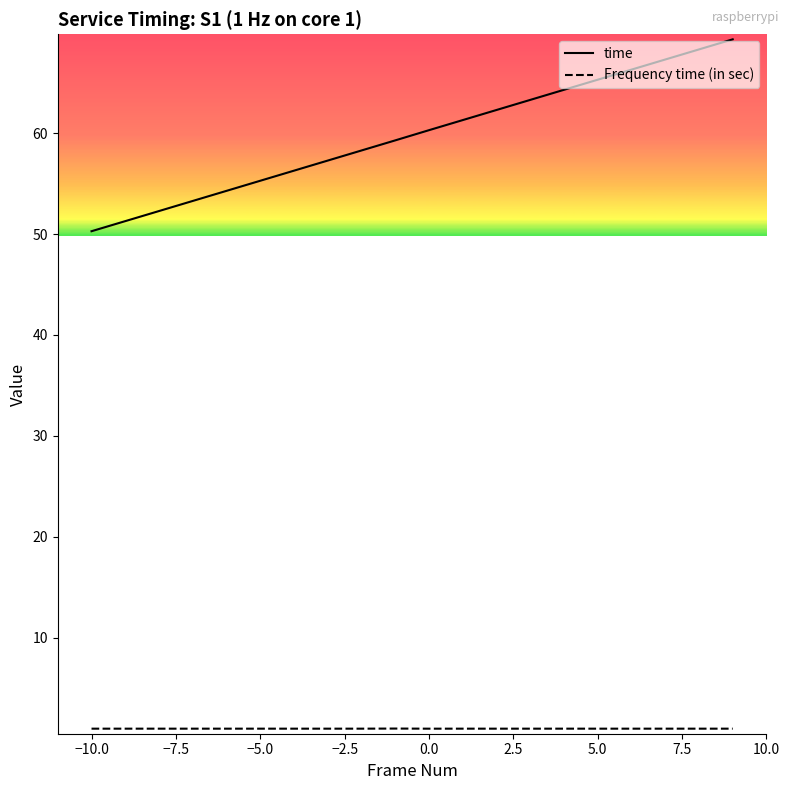

What is the maximum value shown in the chart?

69.3